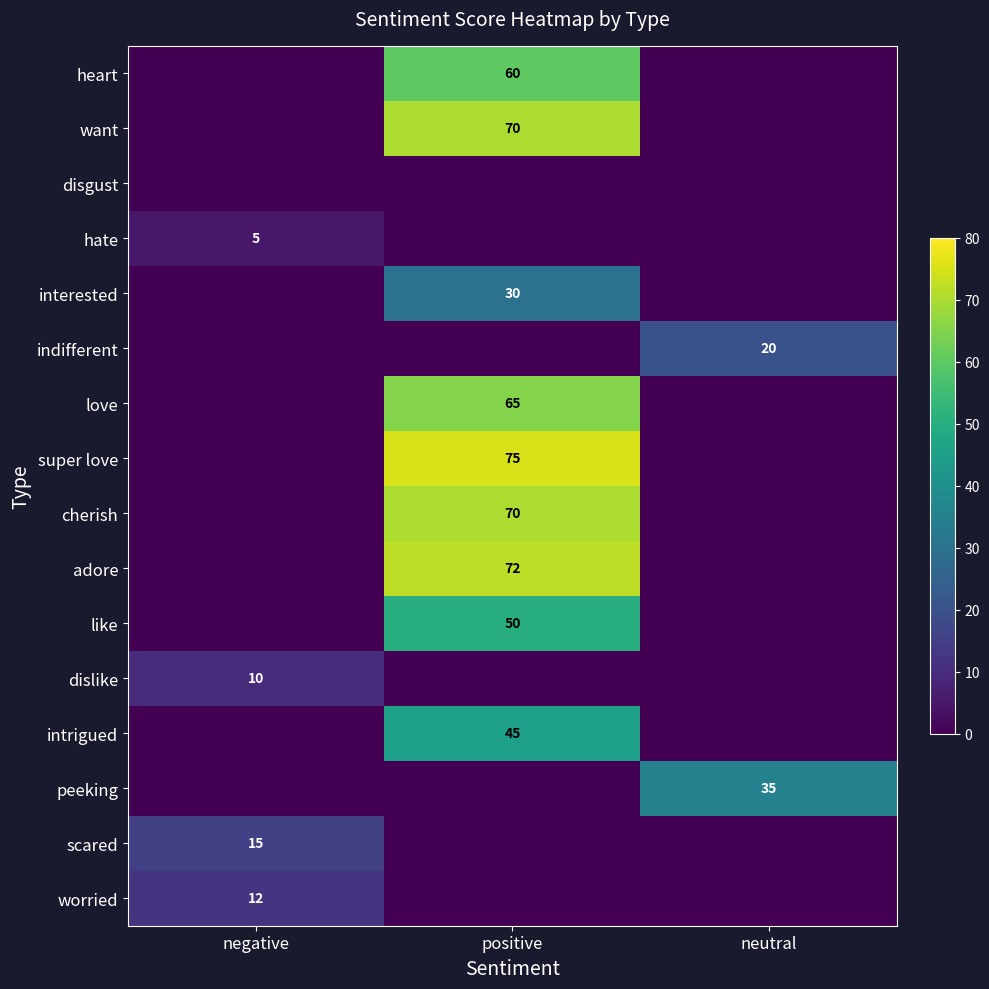

Is it true that intrigued equals 20 at positive?

False